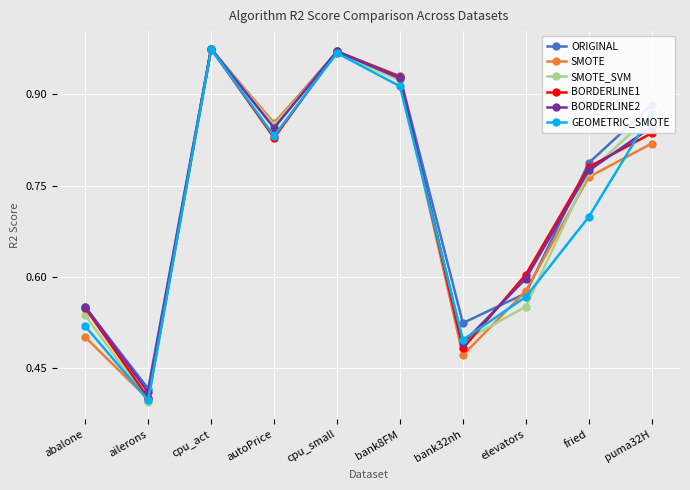

At which label is GEOMETRIC_SMOTE closest to 0?

ailerons